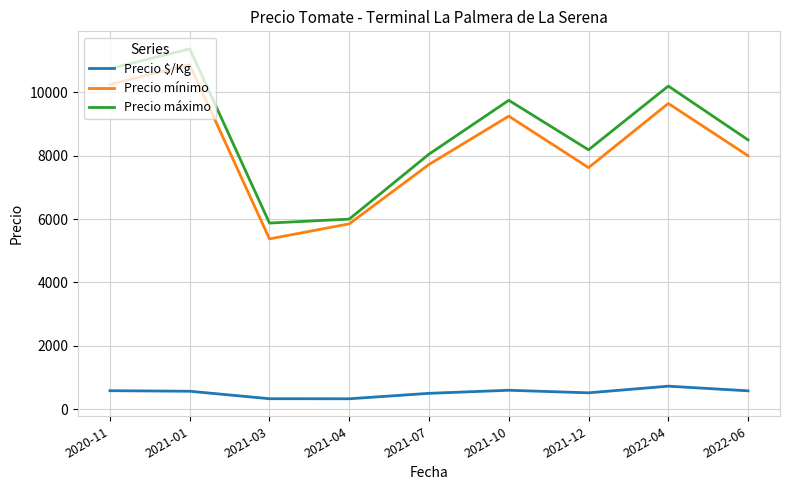

Is it true that Precio mínimo equals 7625 at 2021-12?

True